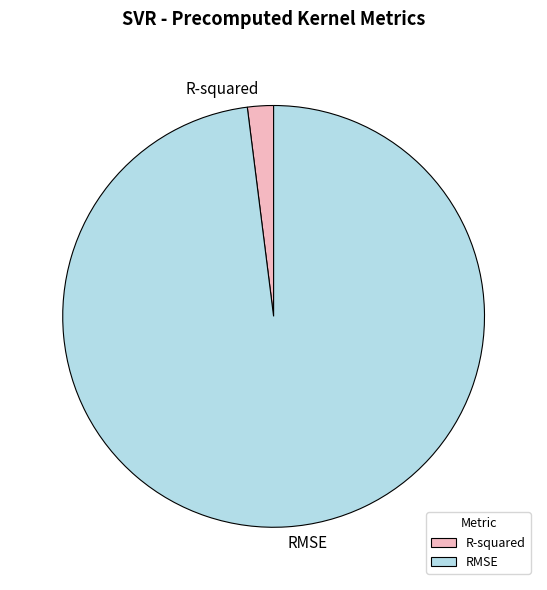

Which category has the smallest portion of the pie?

R-squared